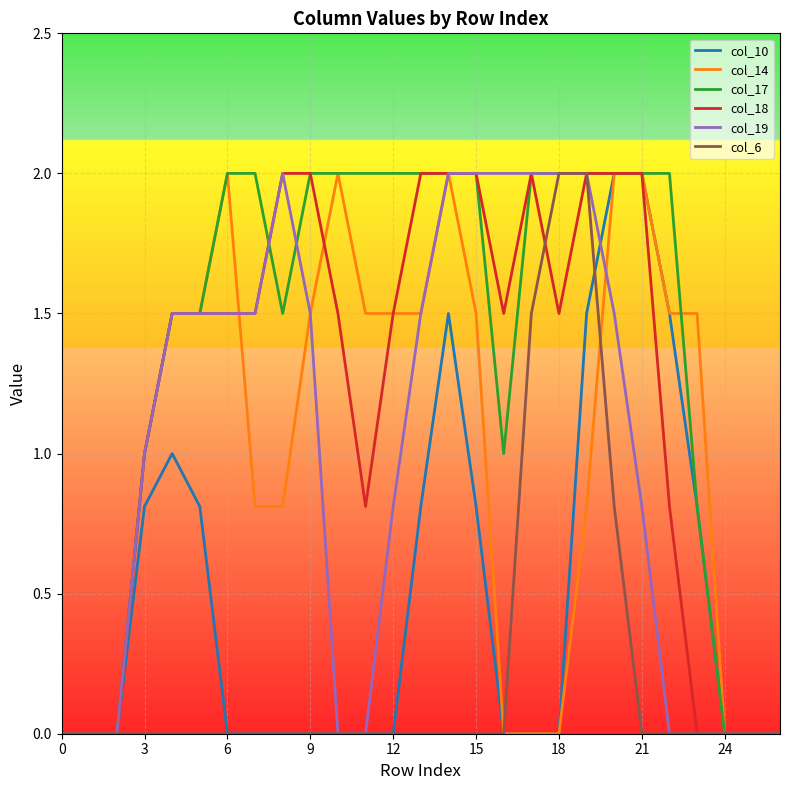

What is the greatest value displayed?

2.0